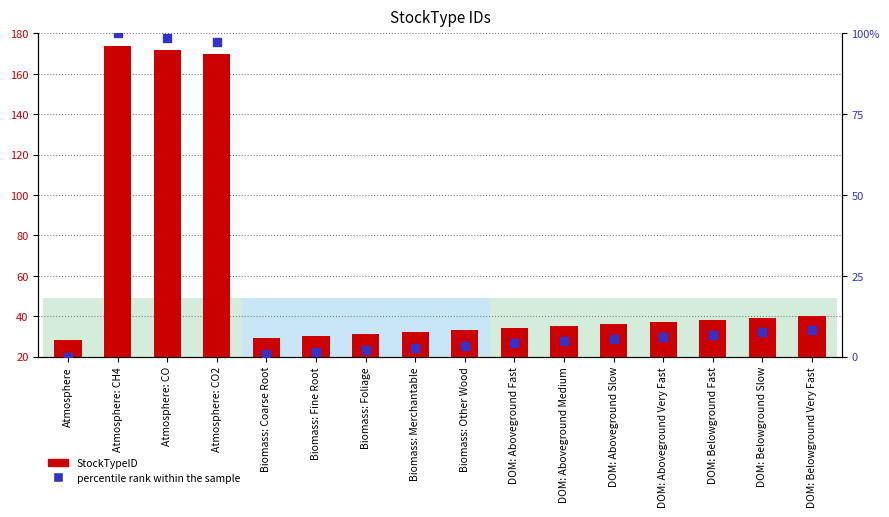

Which series has the largest Y range (max minus min)?

StockTypeID